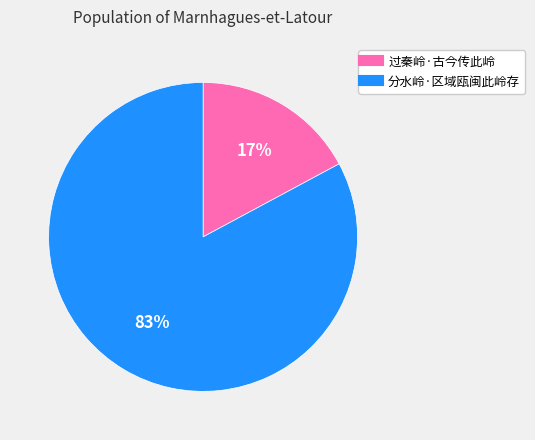

Between 分水岭·区域瓯闽此岭存 and 过秦岭·古今传此岭, which is larger?

分水岭·区域瓯闽此岭存